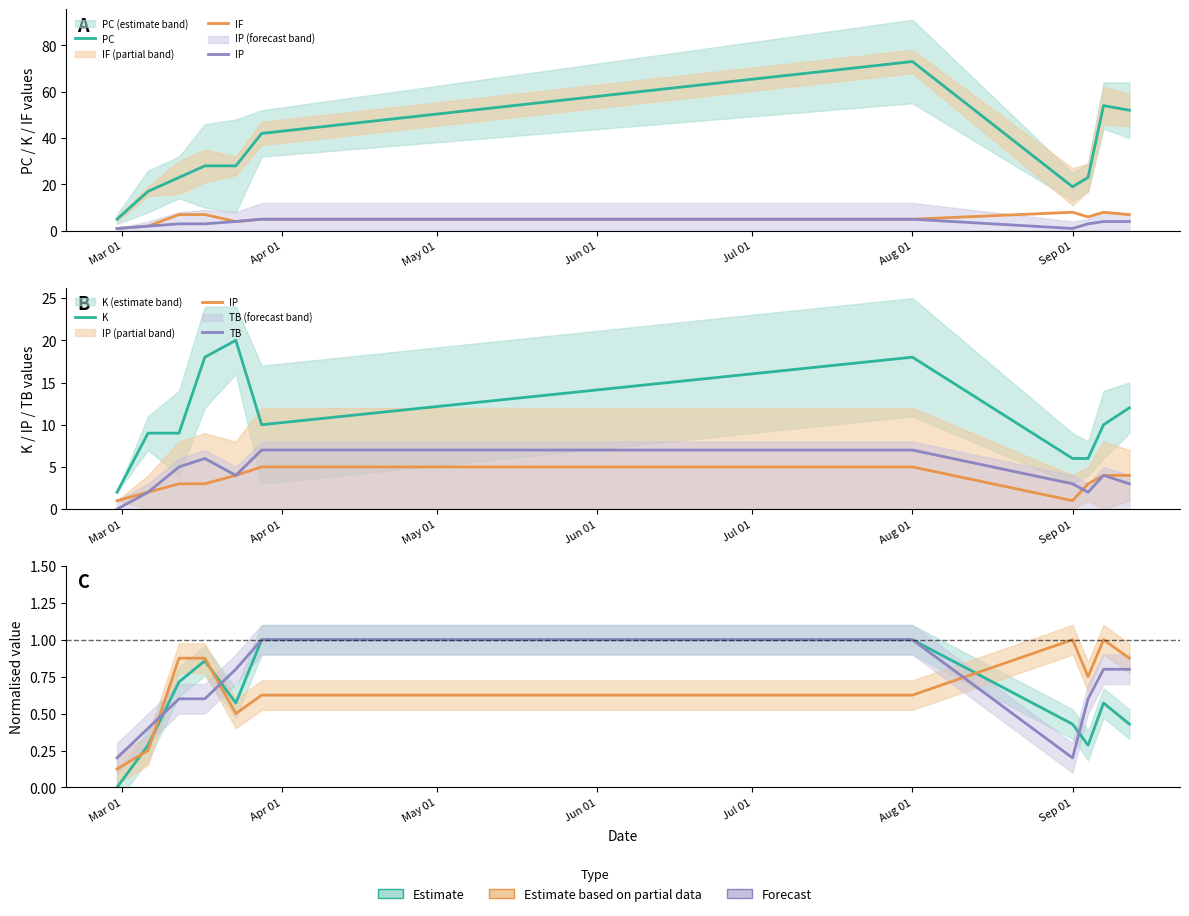

Which series changed the most between 2021-02-28 and 2021-09-01?

PC